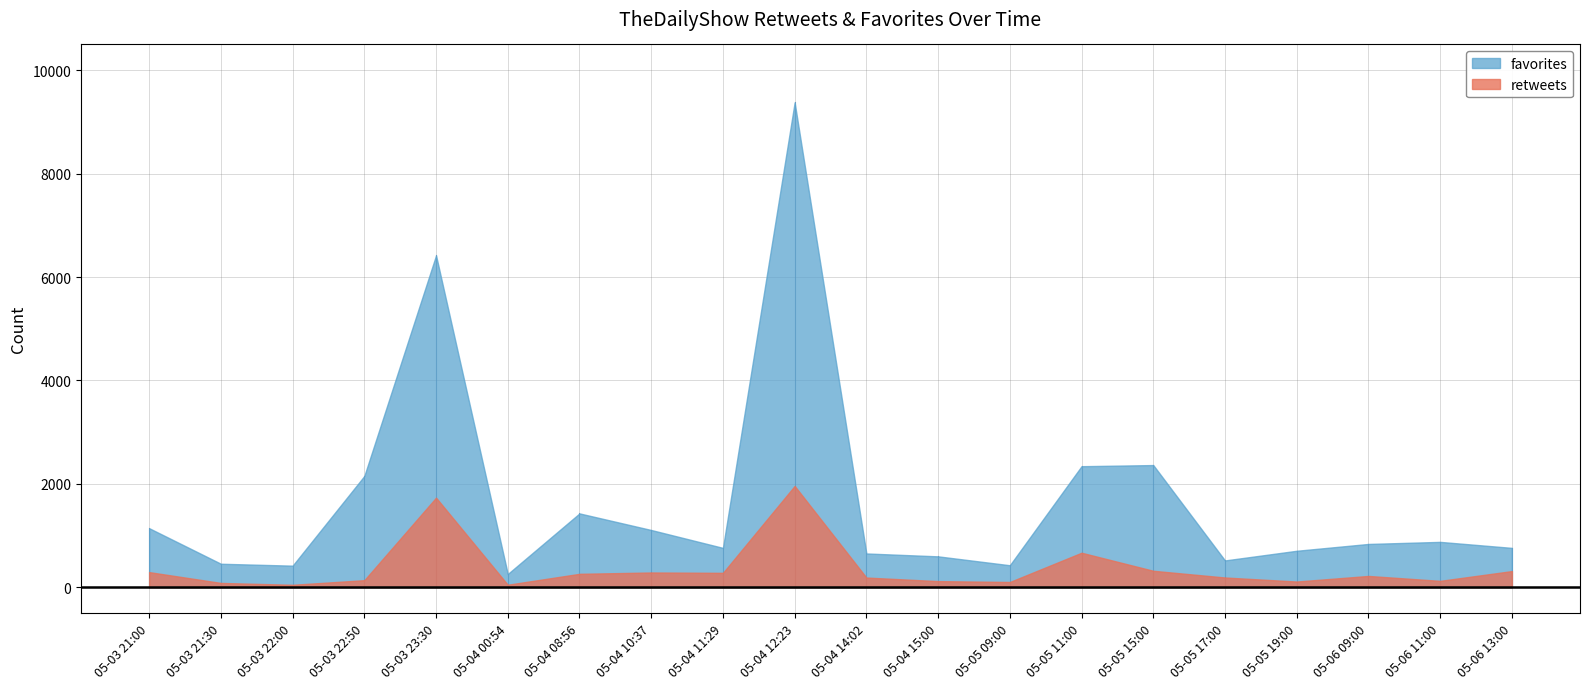

At which label does favorites reach its minimum?

05-04 00:54